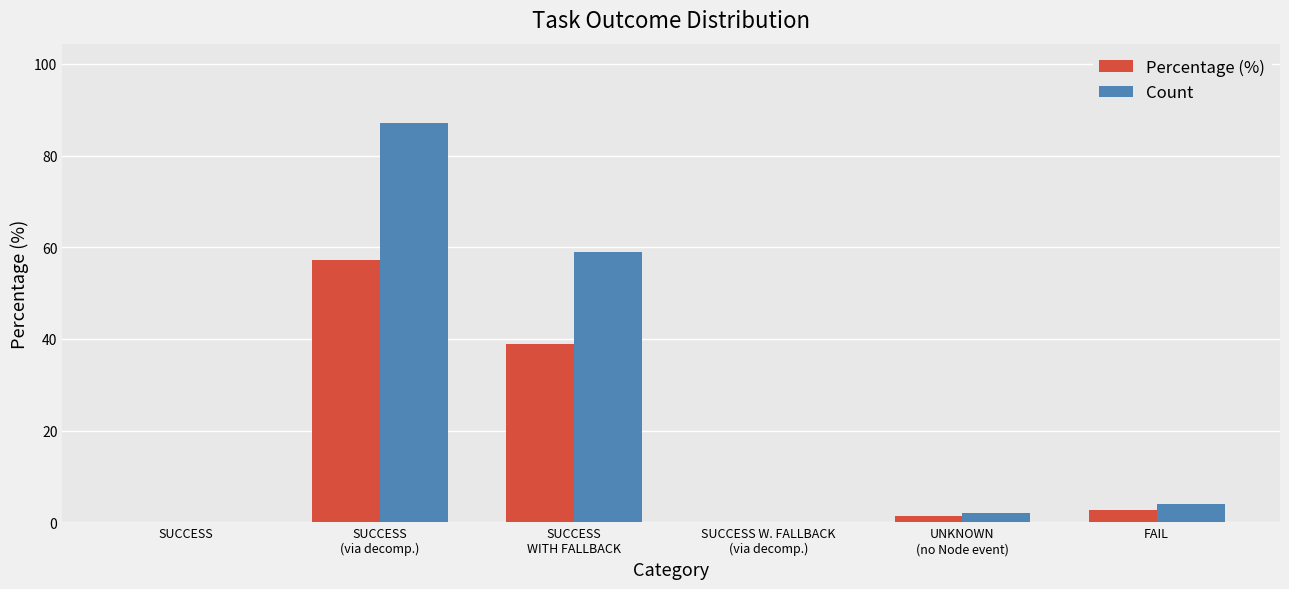

Which series has the largest total across all categories?

Count